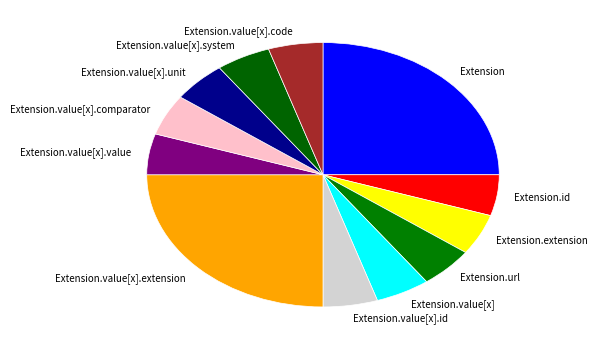

Is there a majority slice in this chart?

No